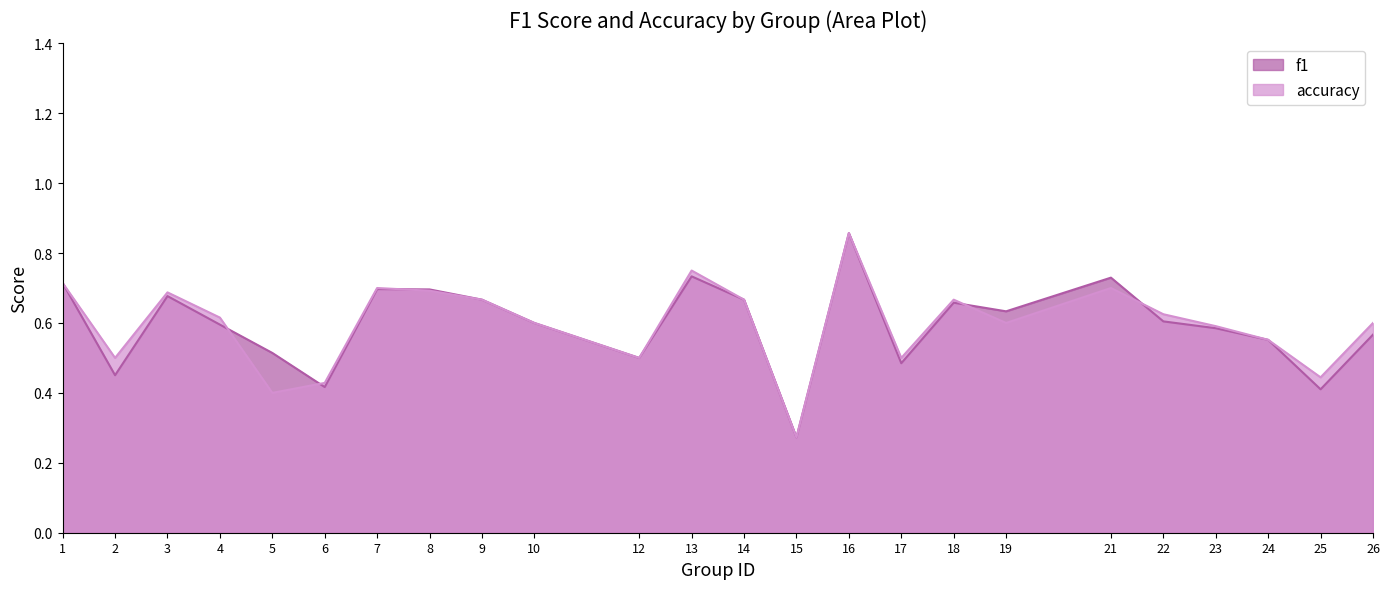

What is the sum of all accuracy values?

14.3